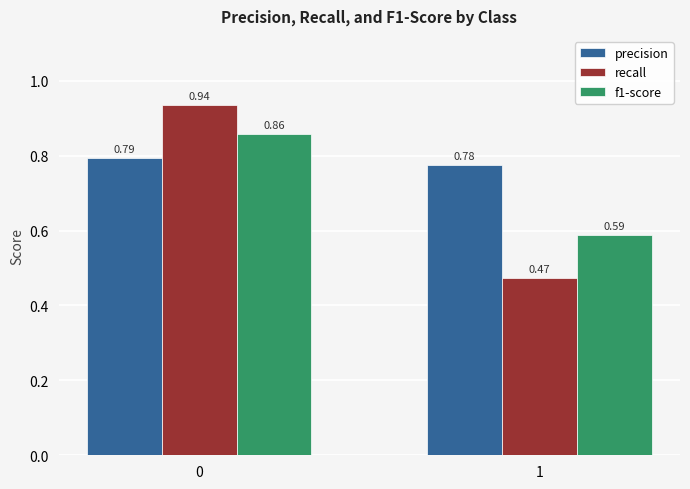

List the series in order of their peak value, lowest first.

precision, f1-score, recall